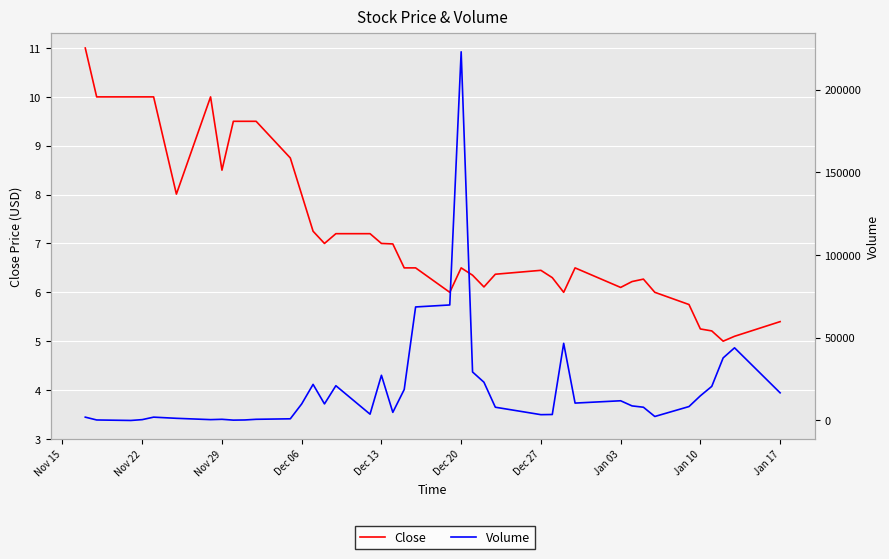

How many intersections are there between Volume and Close?

2